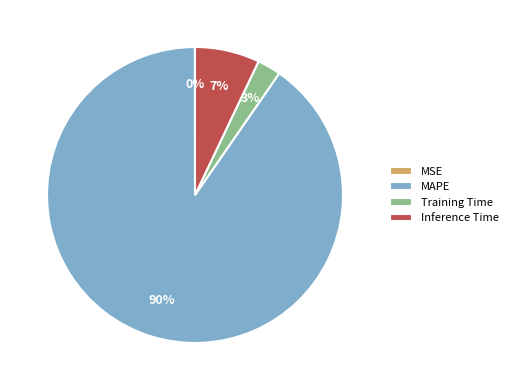

To the nearest percent, what portion does Inference Time represent?

7%